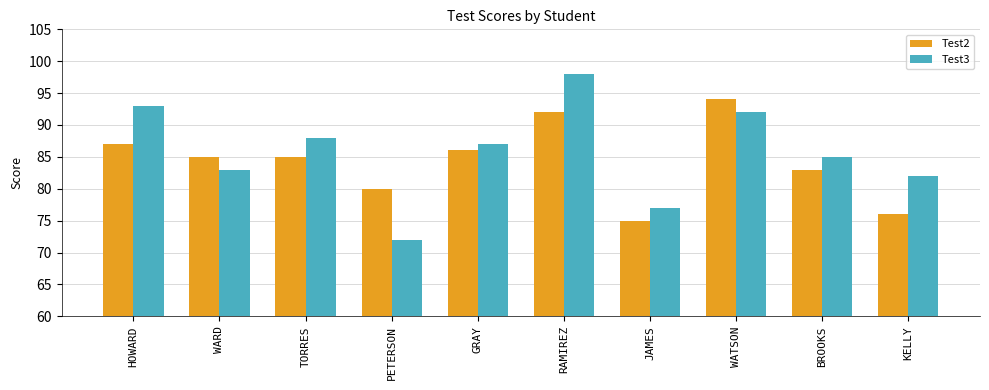

What are all the series names shown in the legend?

Test2, Test3